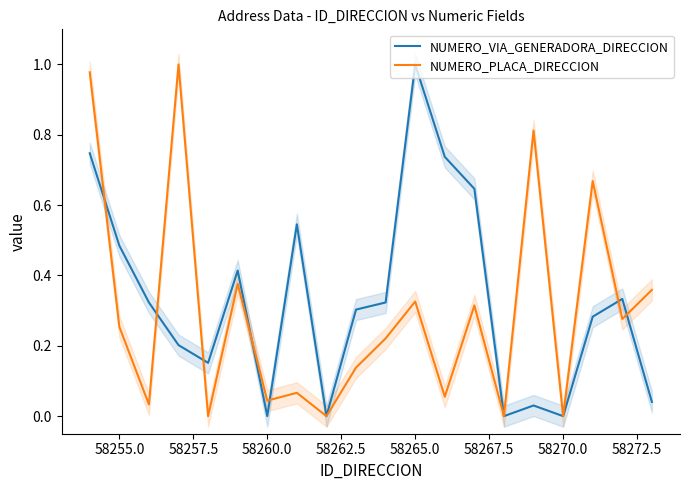

How many lines are shown in the chart?

2